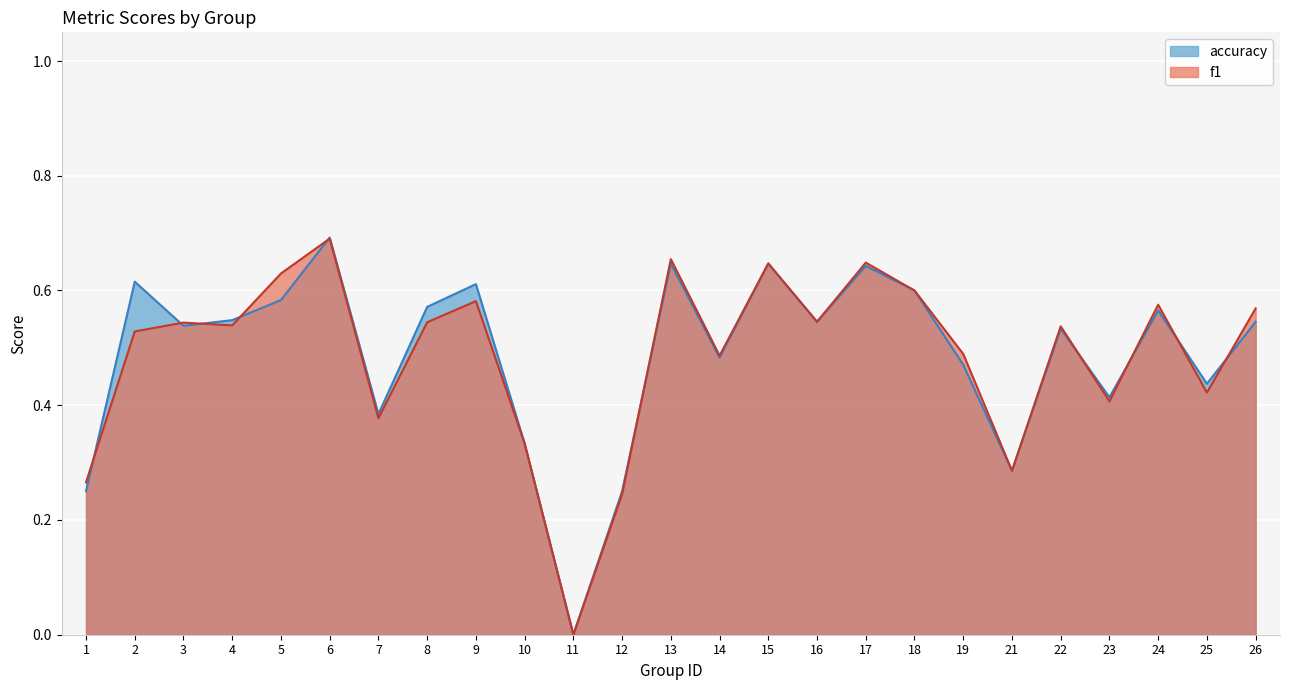

Read the accuracy value at 15.

0.6